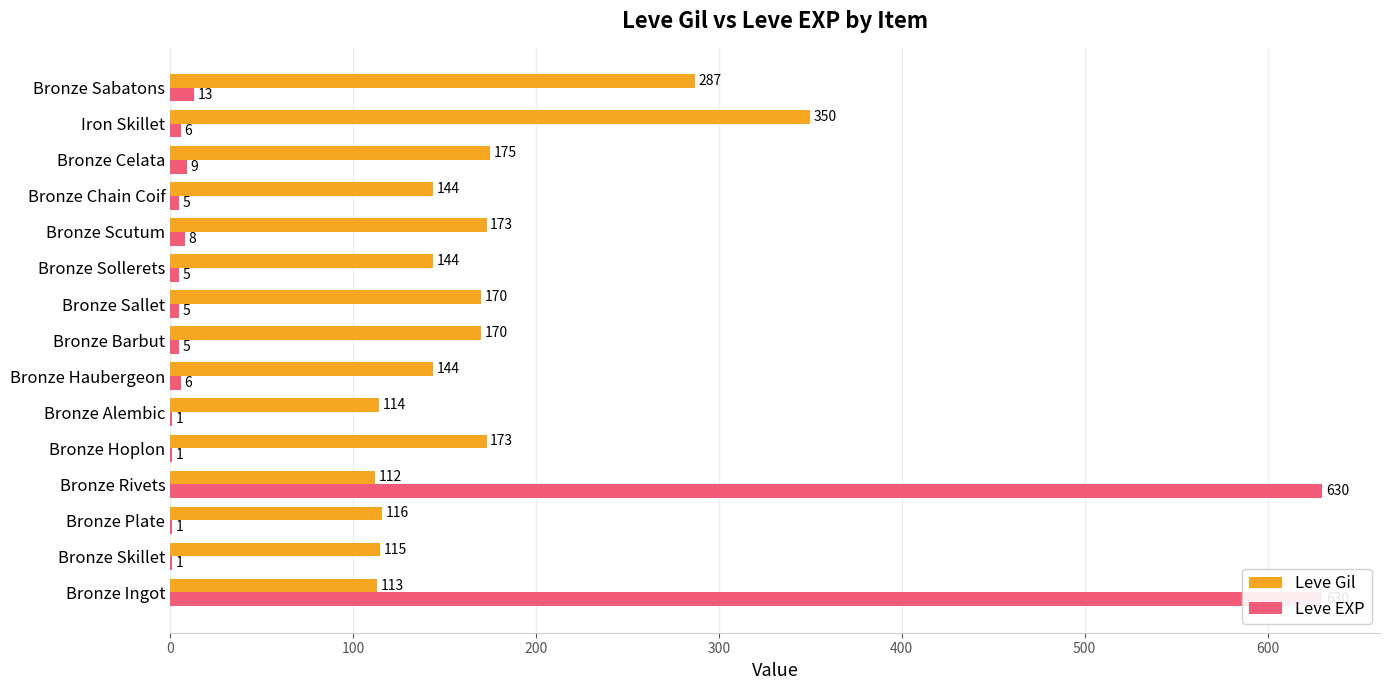

What is the difference between the maximum and minimum values in the Leve Gil series?

238